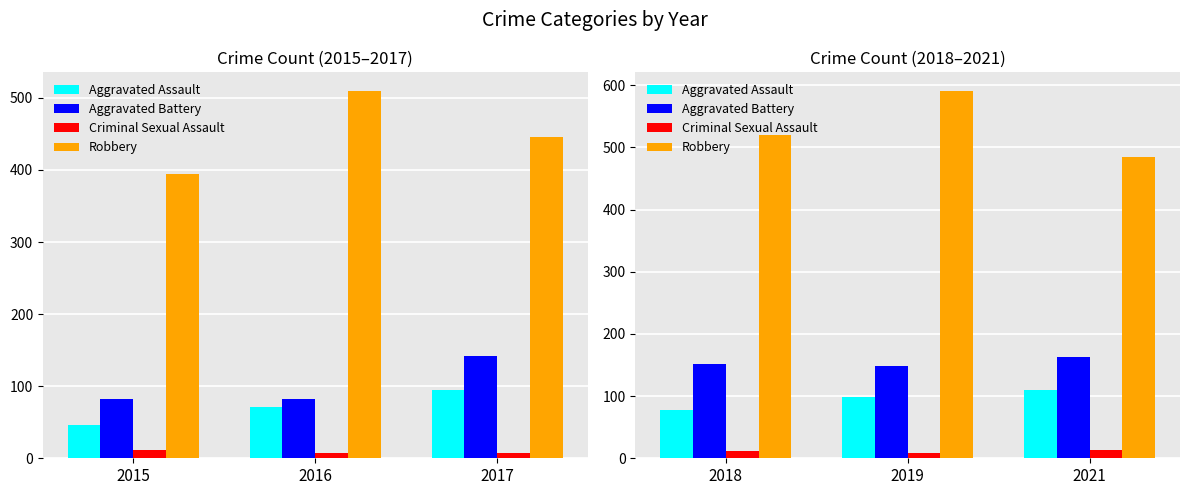

How many bars are there in each group?

4